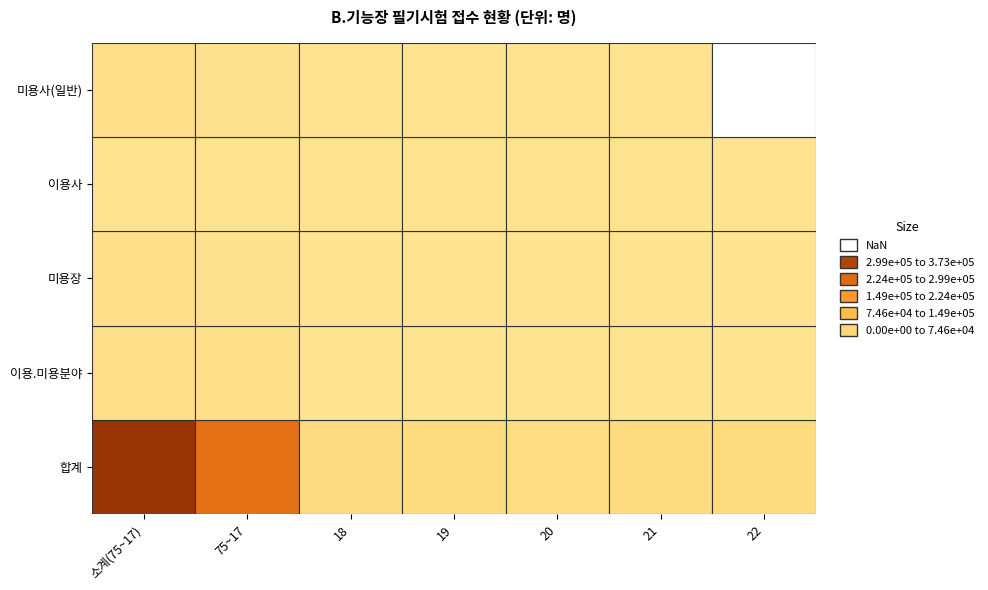

How many data points in 이용사 are above 186?

3